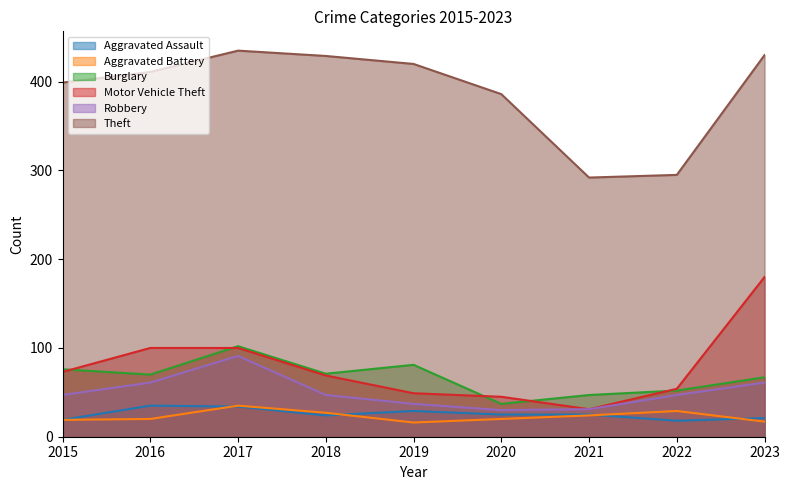

Rank the series at 2017 from lowest to highest value.

Aggravated Assault, Aggravated Battery, Robbery, Motor Vehicle Theft, Burglary, Theft